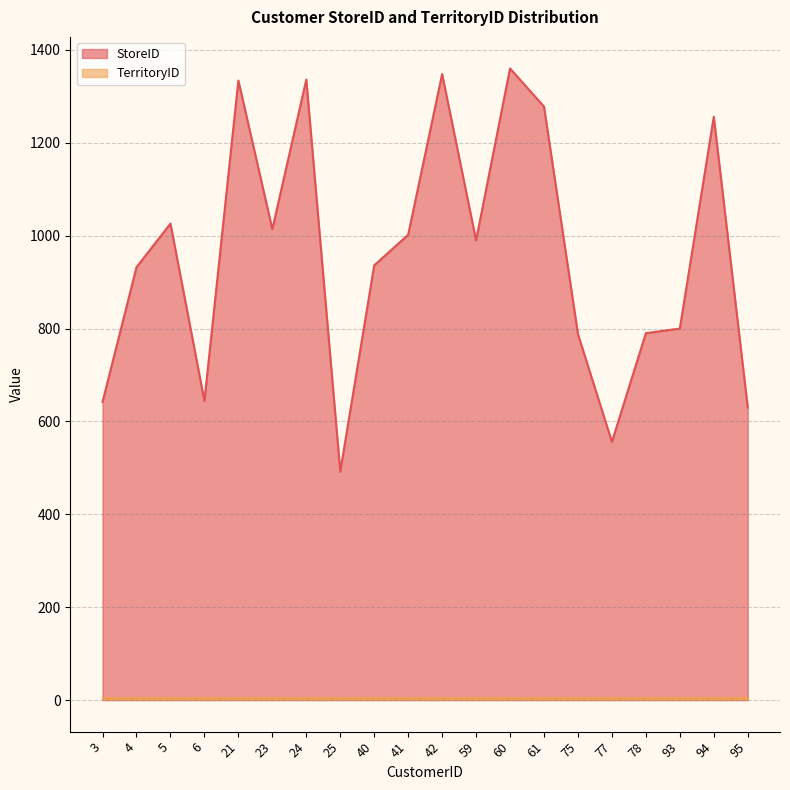

At which label is the value closest to 926?

4